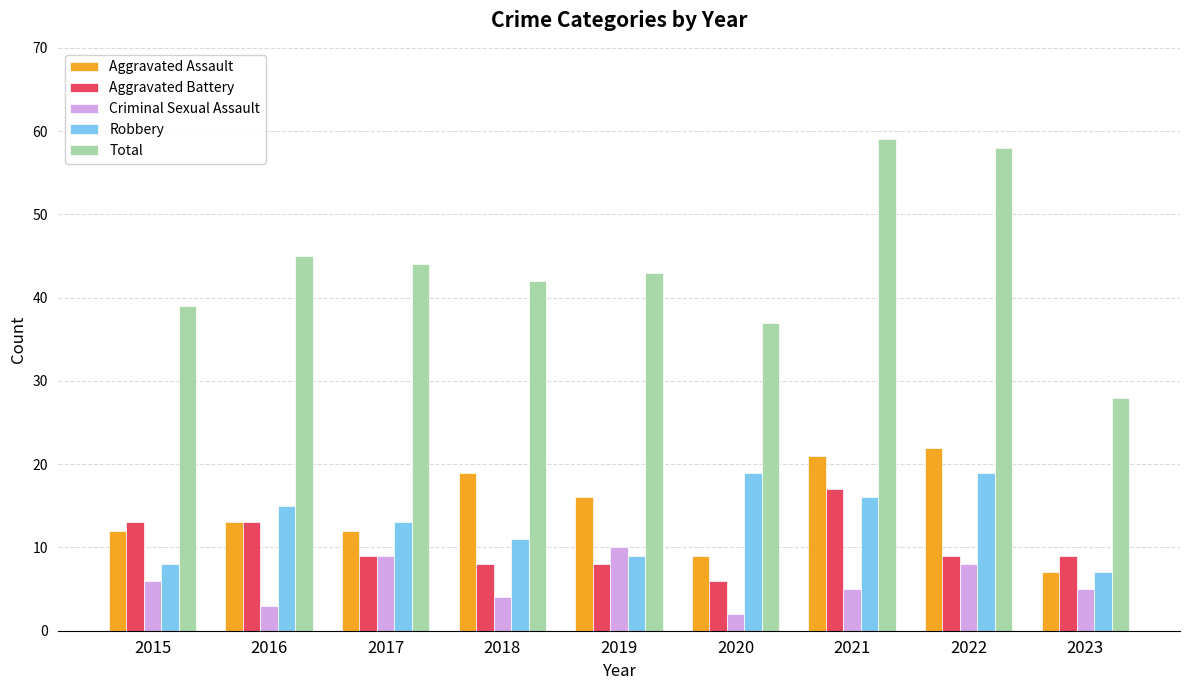

True or false: Total has a value of 37 at 2020.

True